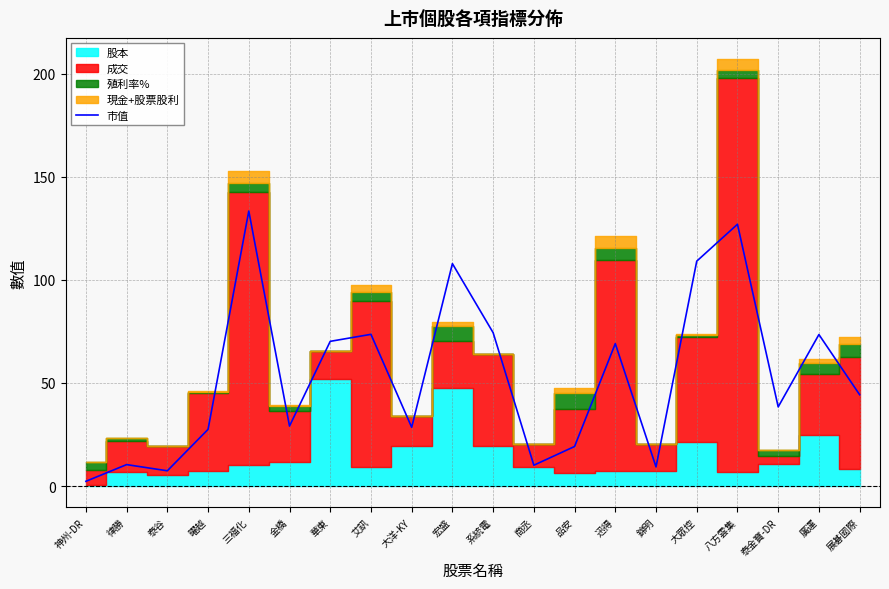

Which has a higher value, 錦明 or 金橋?

金橋